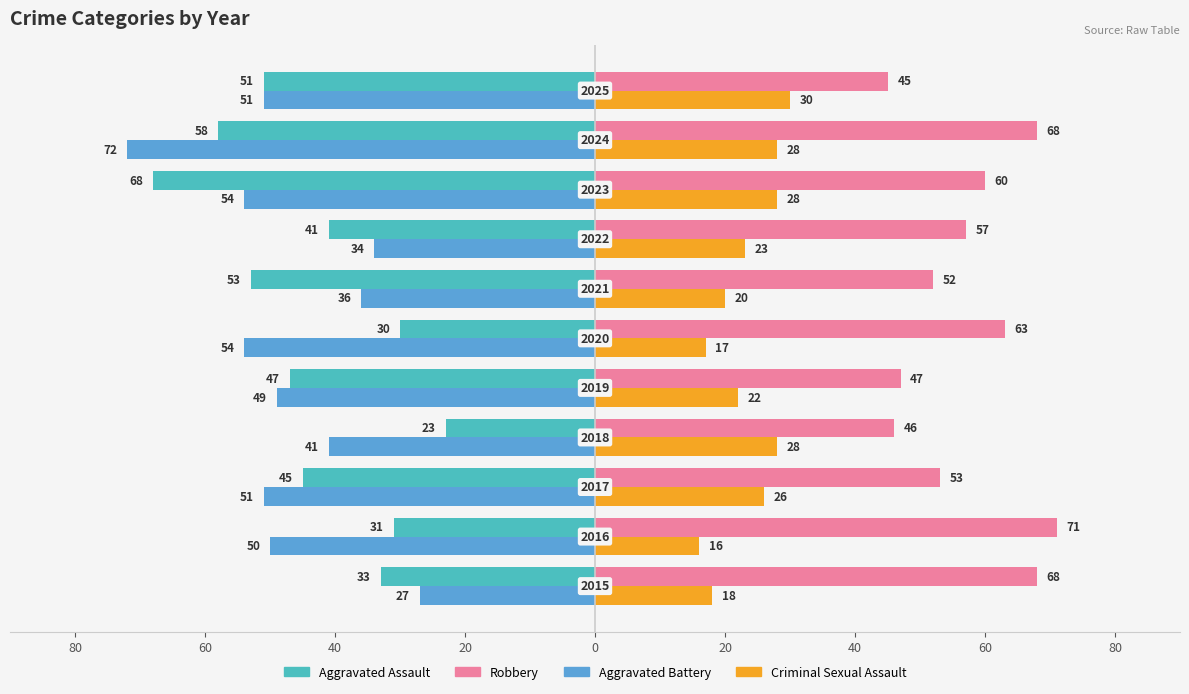

Reading right to left, extract all data points from this chart.

Aggravated Assault: 100=-51	80=-58	60=-68	40=-41	20=-53	0=-30	20=-47	40=-23	60=-45	80=-31	100=-33
Aggravated Battery: 100=-51	80=-72	60=-54	40=-34	20=-36	0=-54	20=-49	40=-41	60=-51	80=-50	100=-27
Robbery: 100=45	80=68	60=60	40=57	20=52	0=63	20=47	40=46	60=53	80=71	100=68
Criminal Sexual Assault: 100=30	80=28	60=28	40=23	20=20	0=17	20=22	40=28	60=26	80=16	100=18